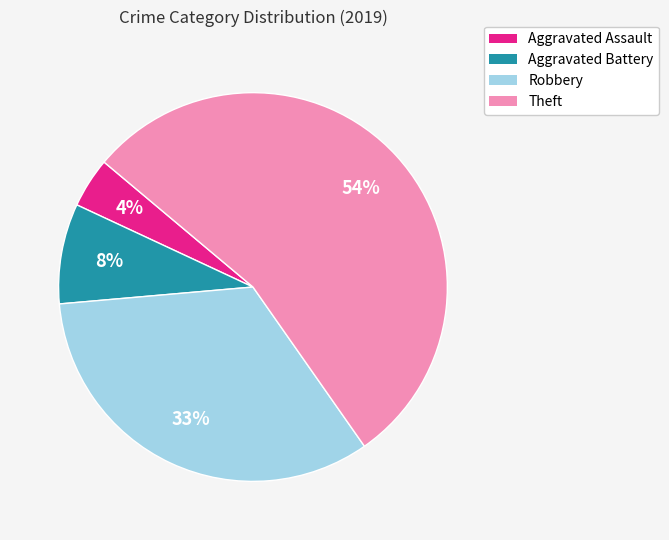

Which category has the biggest portion of the pie?

Theft